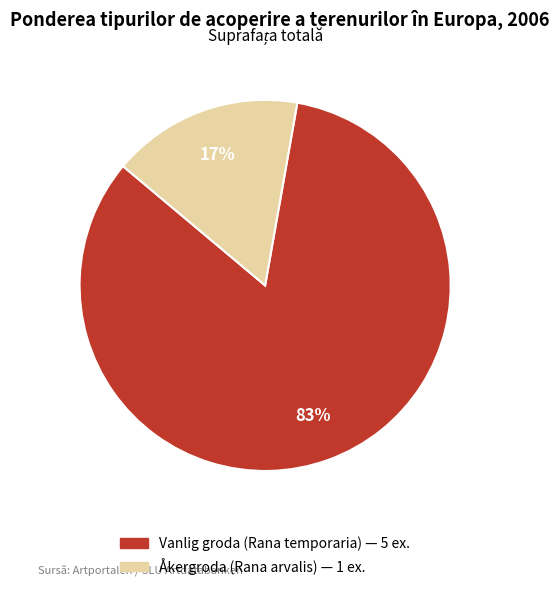

True or false: Åkergroda (Rana arvalis) accounts for 11% of the total.

False